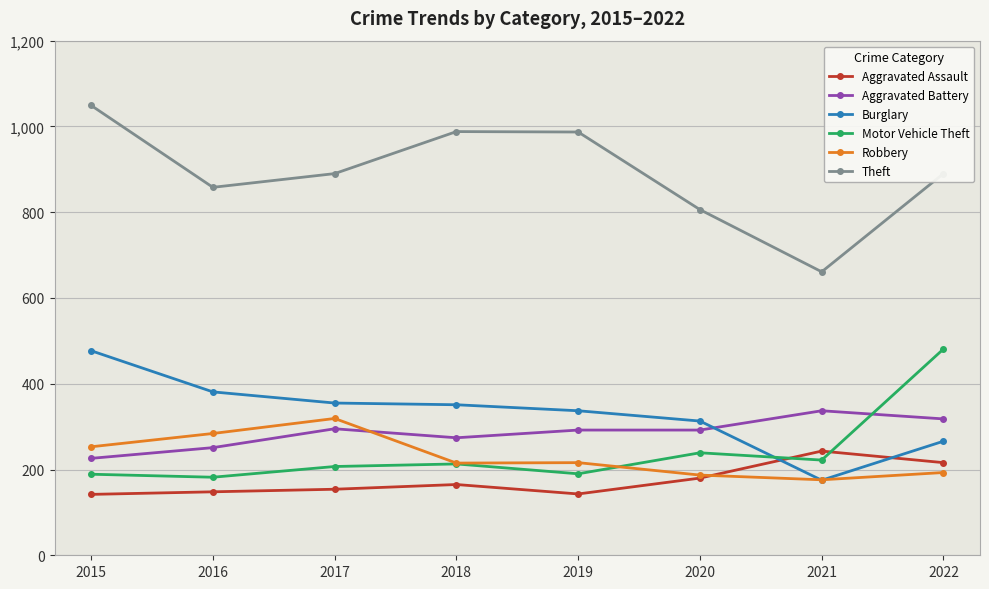

What is the minimum value for Aggravated Assault?

142